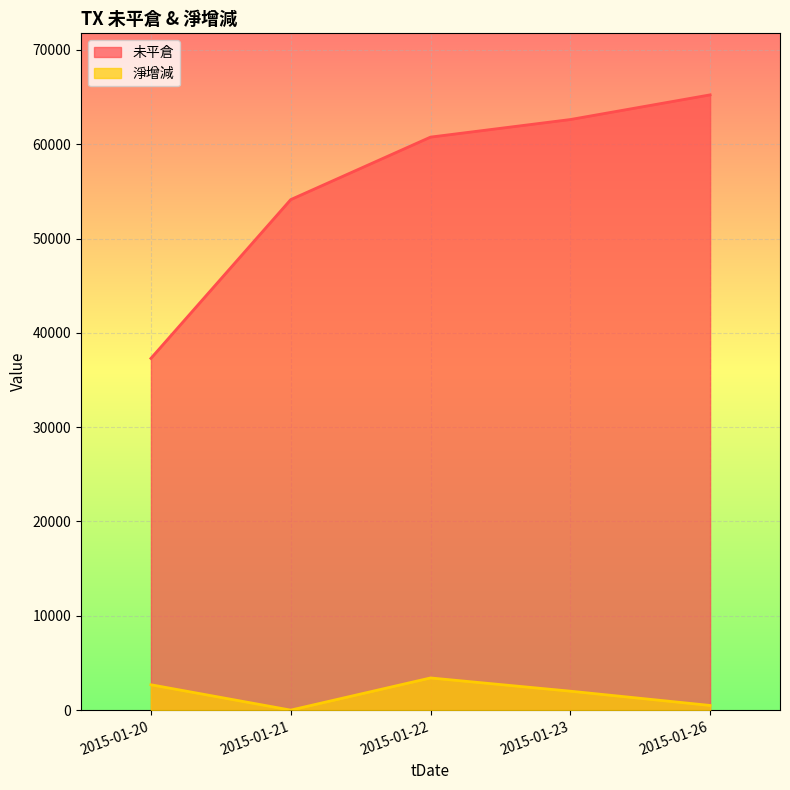

True or false: 未平倉 has more than 1 interior local peaks.

False